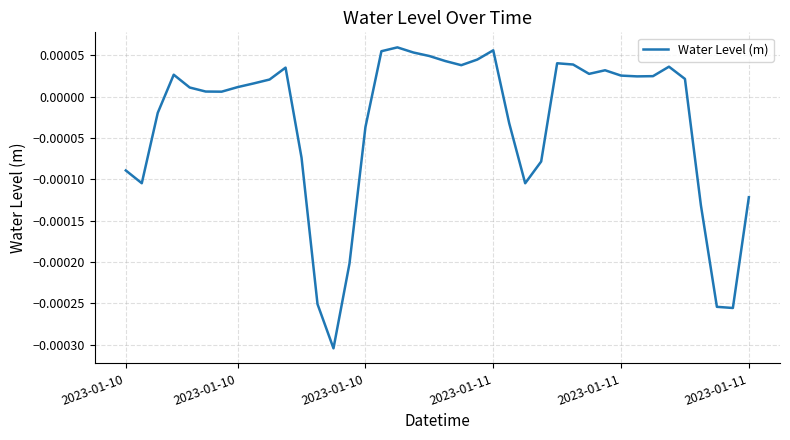

Does the chart display data point markers on the line(s)?

No